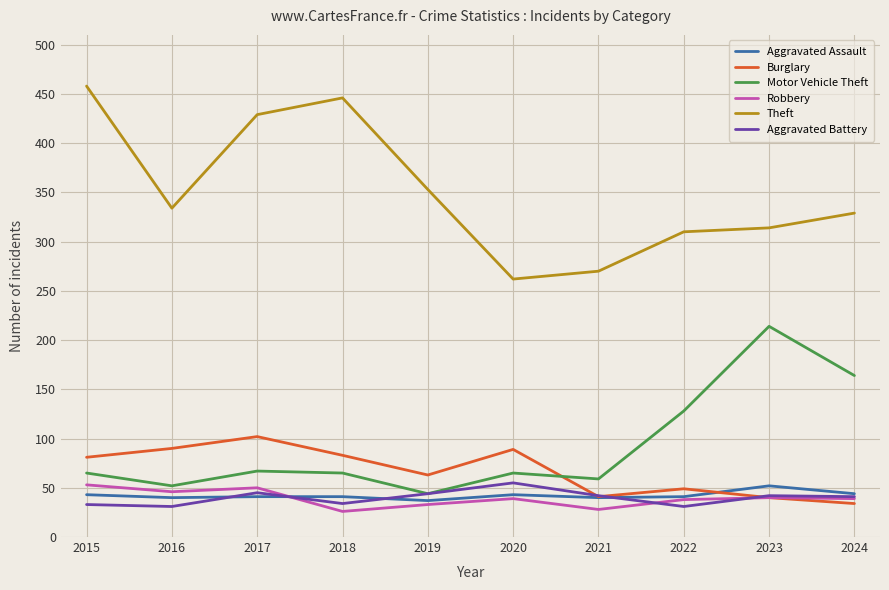

True or false: Motor Vehicle Theft has more than 1 points higher than both neighbors.

True